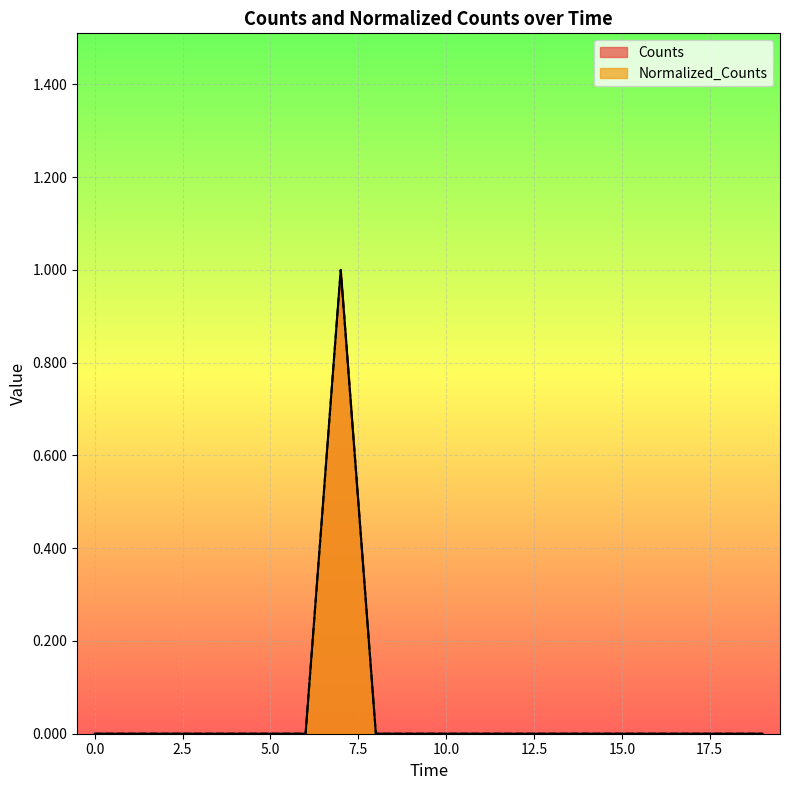

Reading right to left, list all the values displayed in this chart.

Counts: 0	0	0	0	0	0	0	0	0	0	0	0	1	0	0	0	0	0	0	0
Normalized_Counts: 0	0	0	0	0	0	0	0	0	0	0	0	1	0	0	0	0	0	0	0